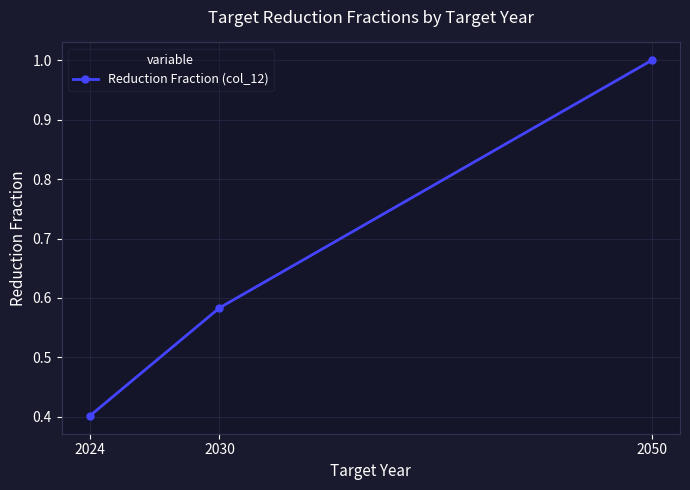

Read the value at 2024.

0.4